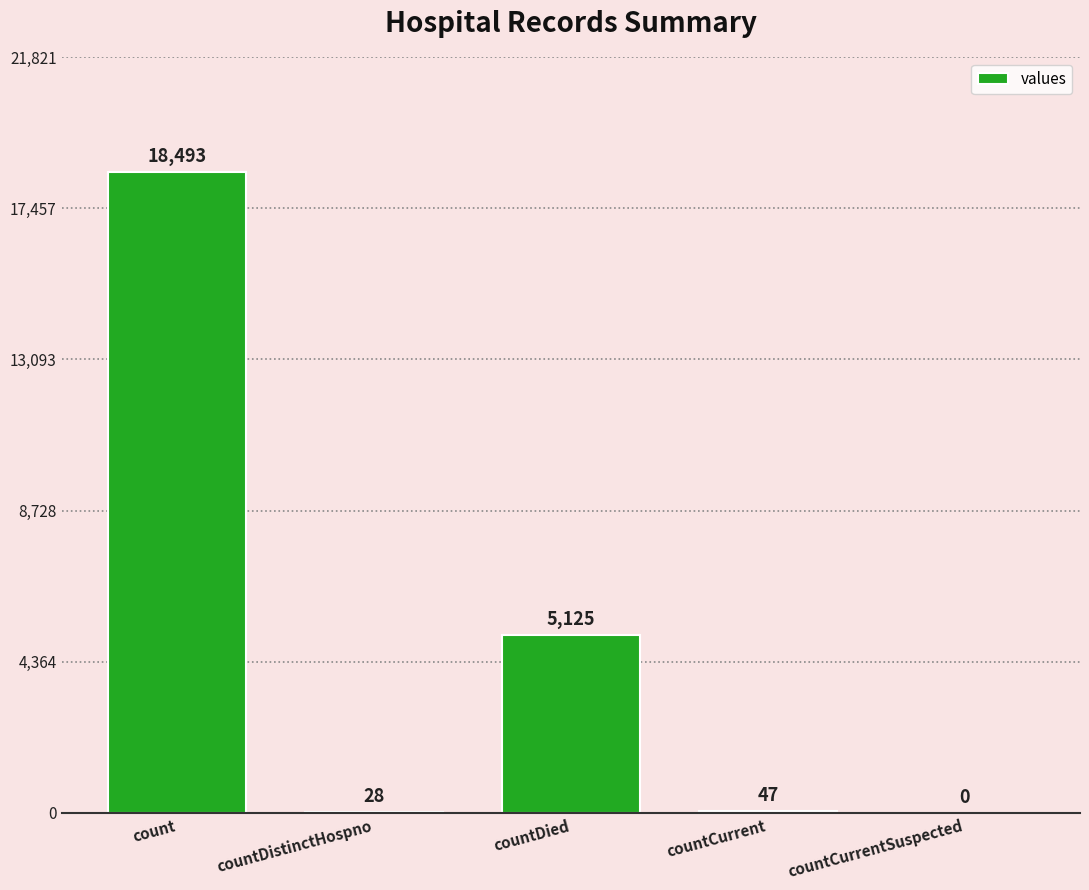

What is the sum of the values at countCurrent and count?

18540